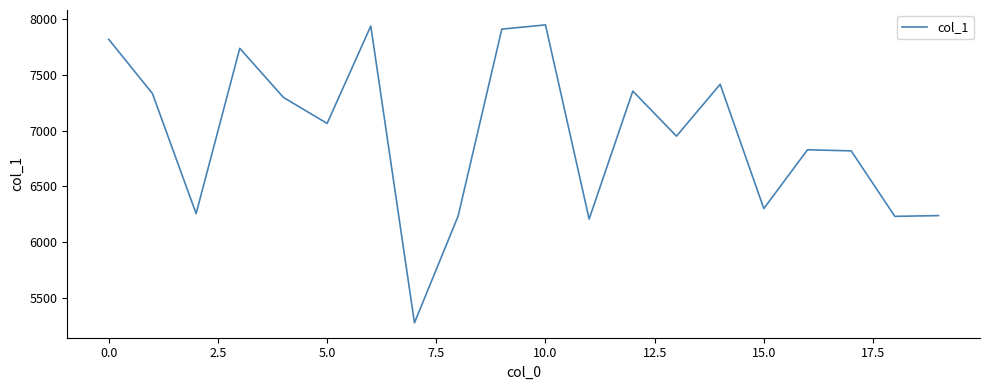

What is the smallest value displayed?

5278